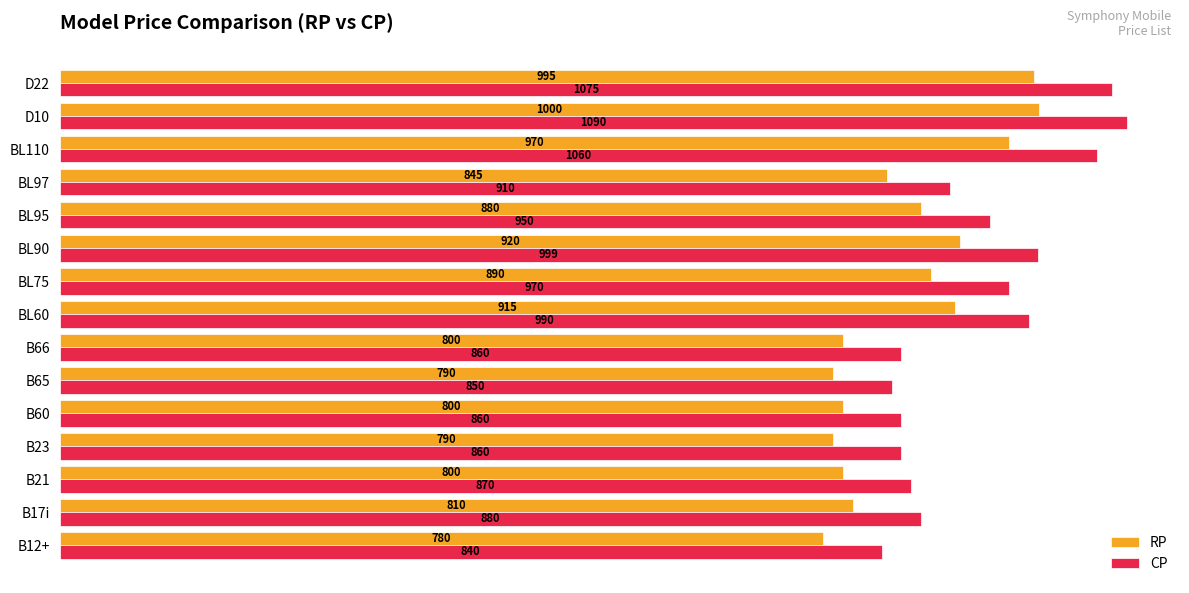

At which label is RP closest to 890?

BL75